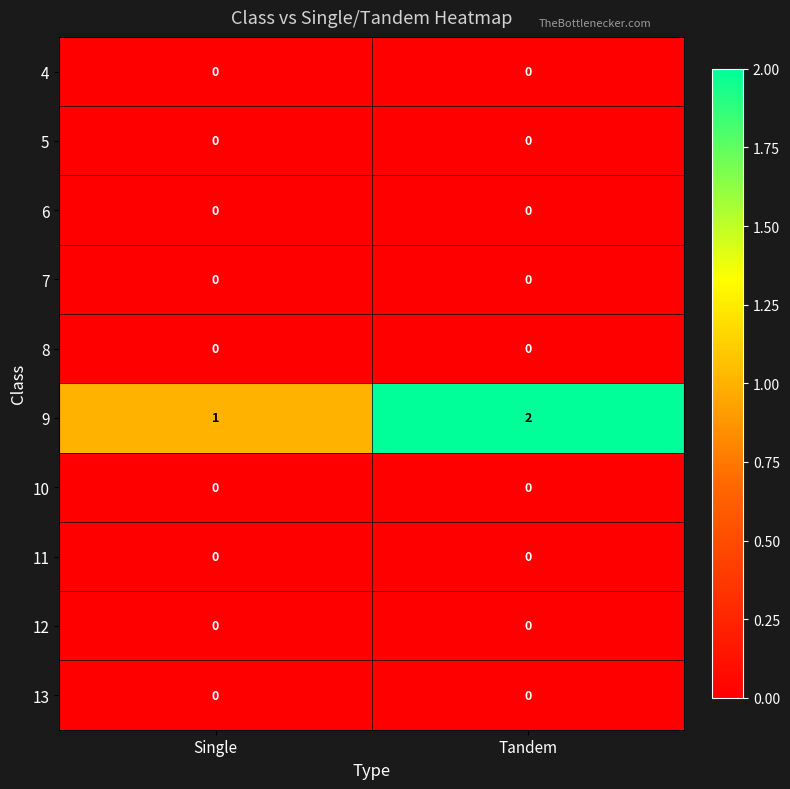

Reading right to left, what are all the values shown in this chart?

4: 0	0
5: 0	0
6: 0	0
7: 0	0
8: 0	0
9: 2	1
10: 0	0
11: 0	0
12: 0	0
13: 0	0